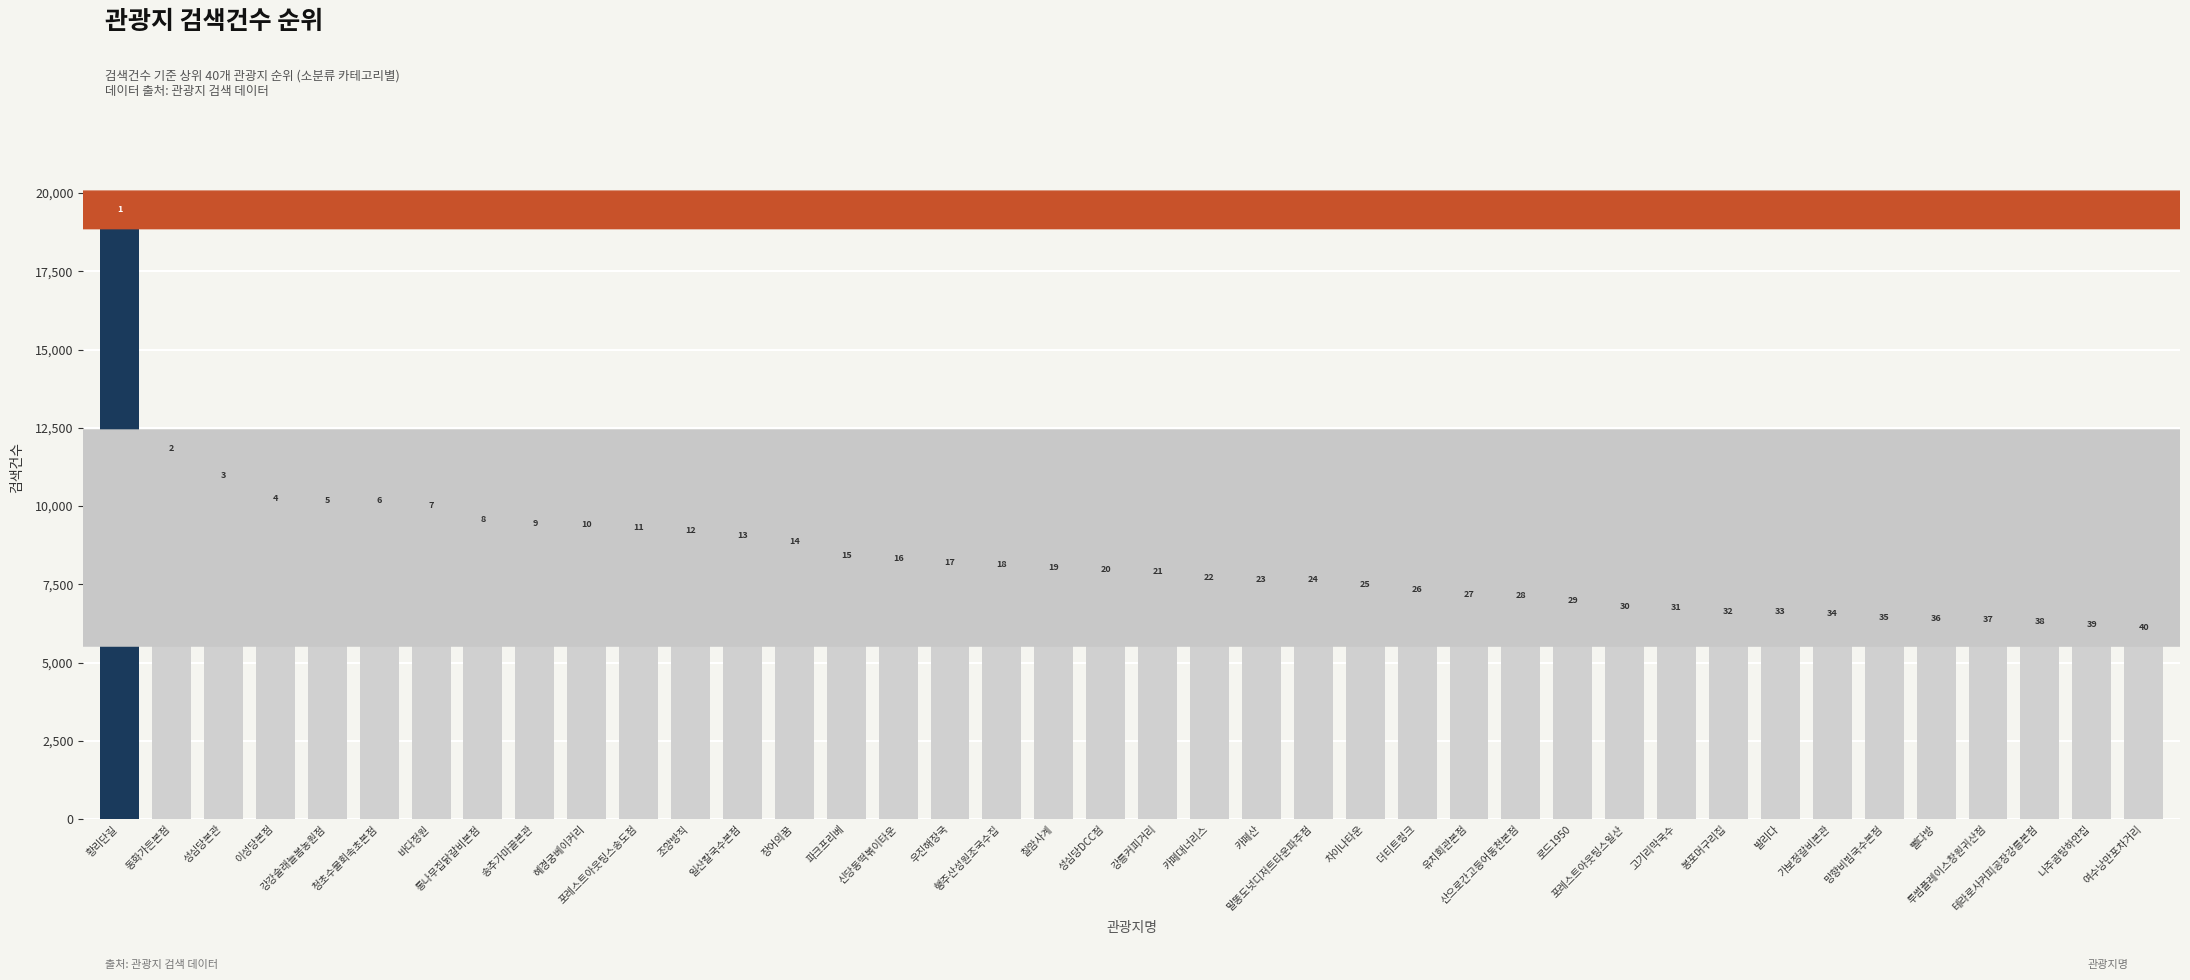

What is the greatest value displayed?

19063